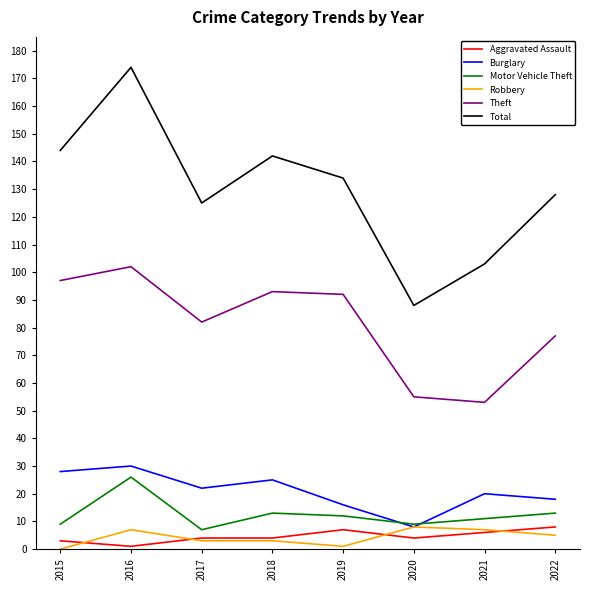

Which series changed the most between 2017 and 2020?

Total